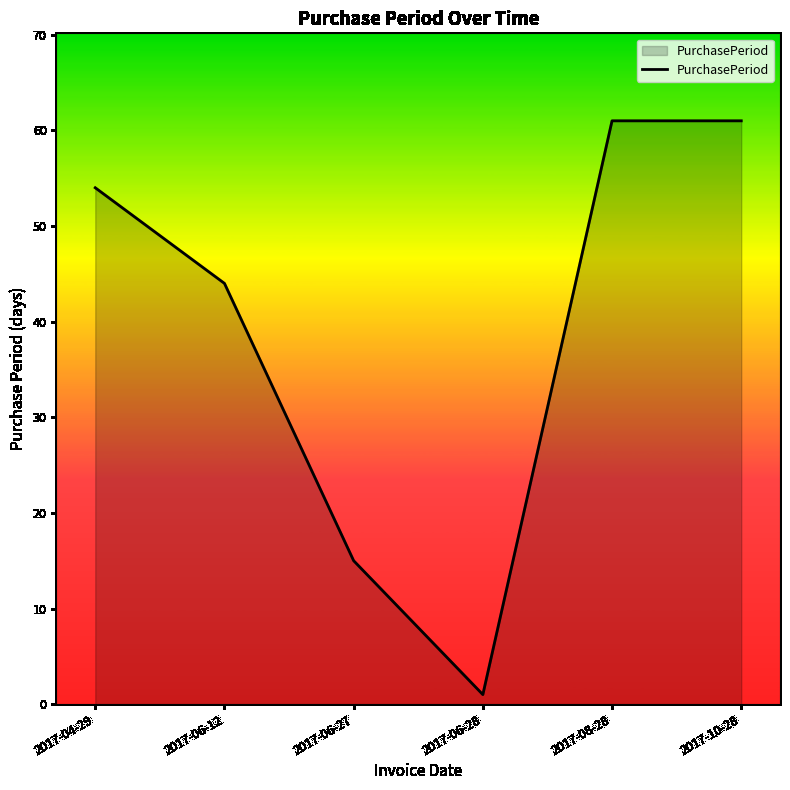

What is the greatest value displayed?

61